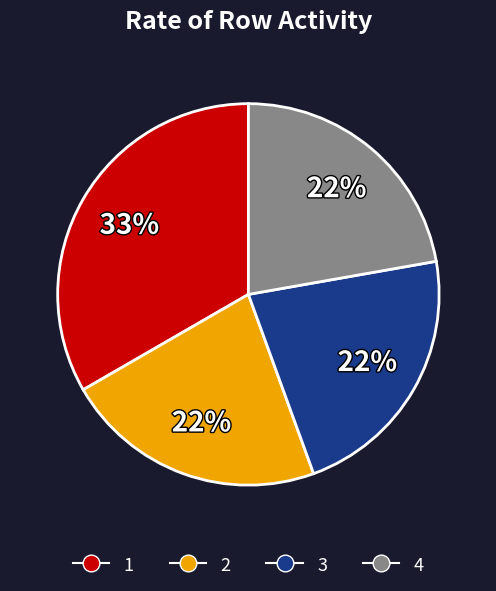

What is the ratio of the value at 3 to the value at 4?

1.0